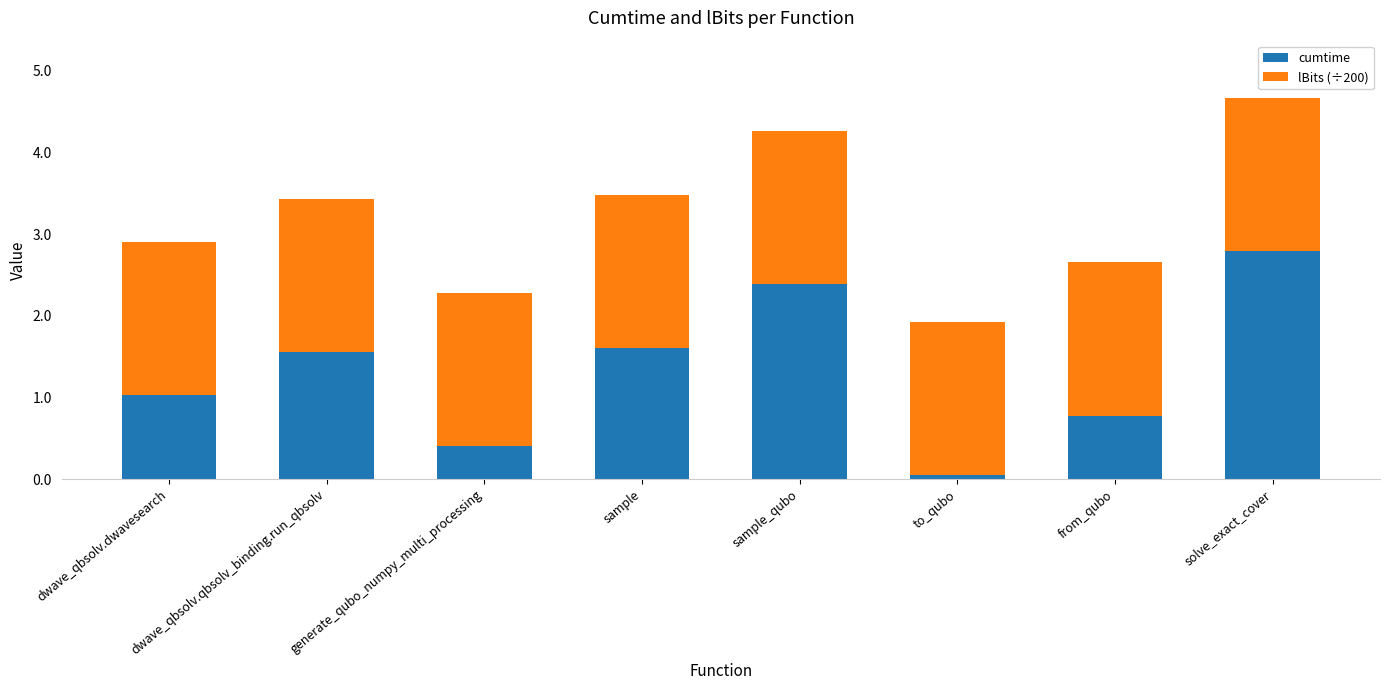

How many data points does each series have?

8